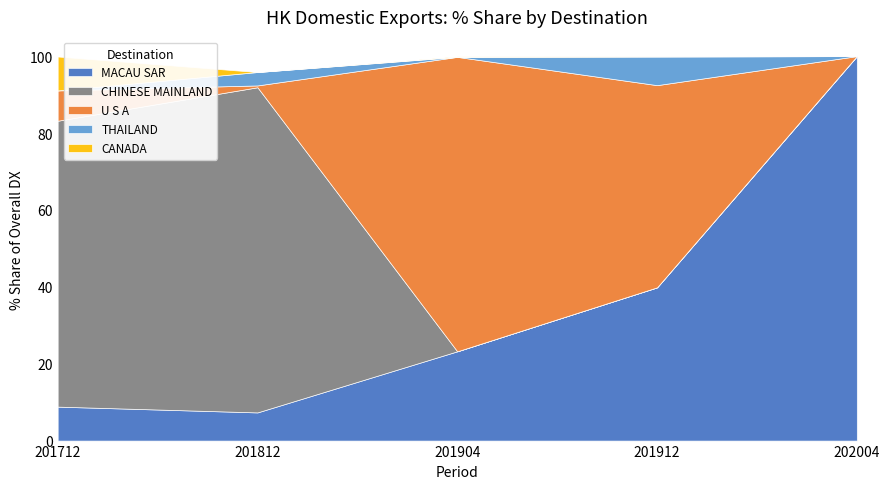

Reading right to left, transcribe all the data shown in this chart.

MACAU SAR: 100.0	39.9	23.2	7.3	8.8
CHINESE MAINLAND: 0.0	0.0	0.0	84.6	74.4
U S A: 0.0	52.6	76.6	0.5	7.9
THAILAND: 0.0	7.5	0.0	3.5	0.0
CANADA: 0.0	0.0	0.1	0.0	8.8